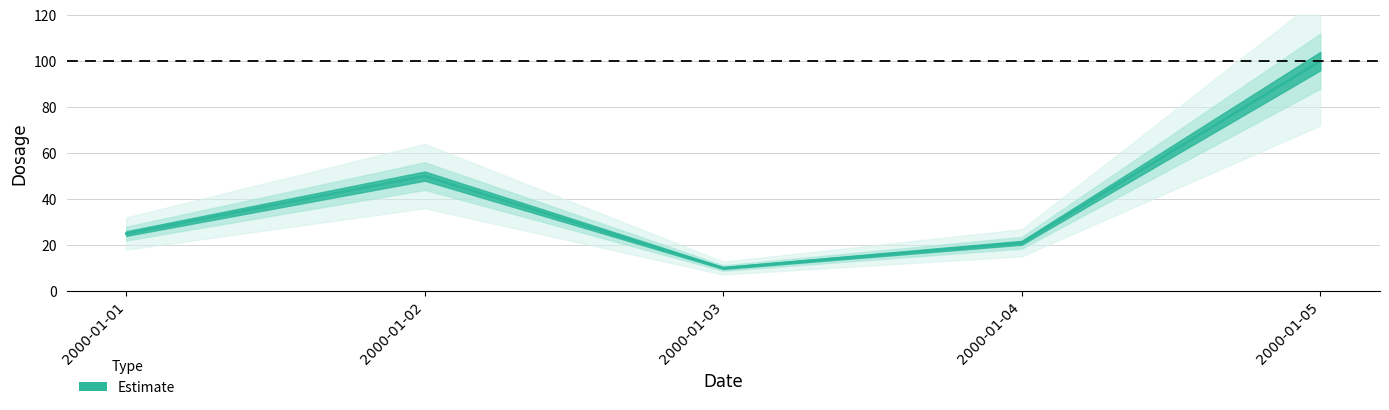

How many data points are above 25?

2